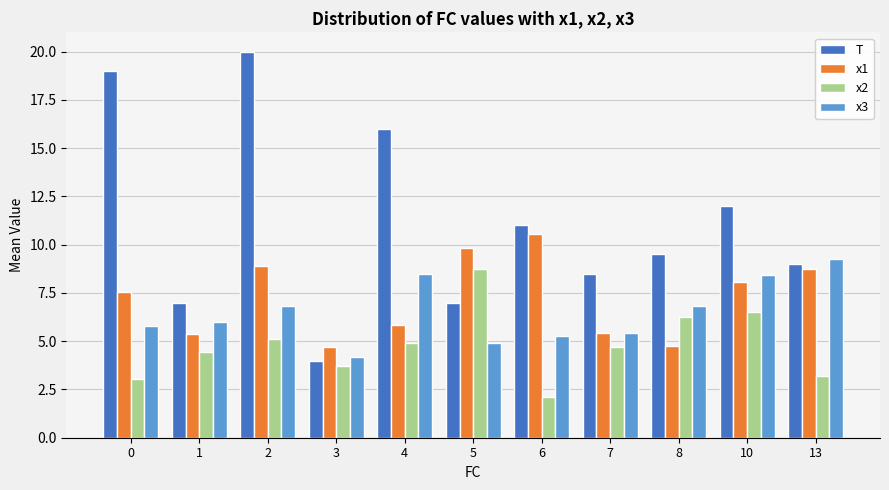

What is the difference between the maximum and minimum values in the x2 series?

6.6